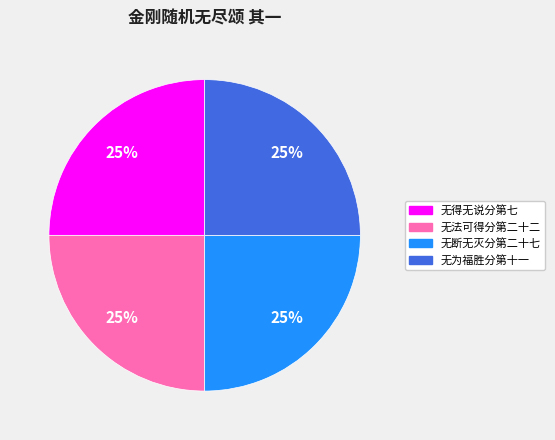

Is 无为福胜分第十一 the majority of the pie?

No